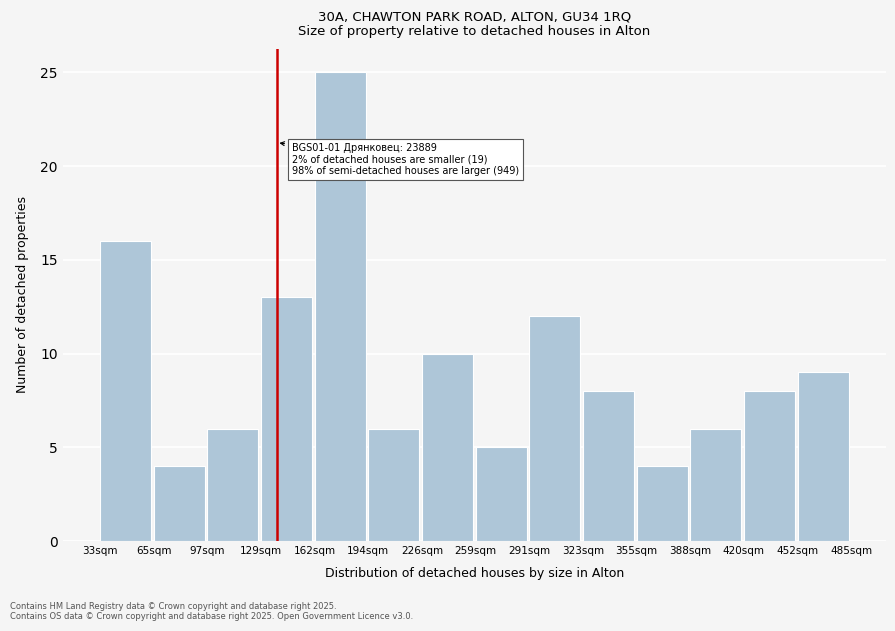

Reading left to right, extract all data points from this chart.

33sqm=16	65sqm=4	97sqm=6	129sqm=13	162sqm=25	194sqm=6	226sqm=10	259sqm=5	291sqm=12	323sqm=8	355sqm=4	388sqm=6	420sqm=8	452sqm=9